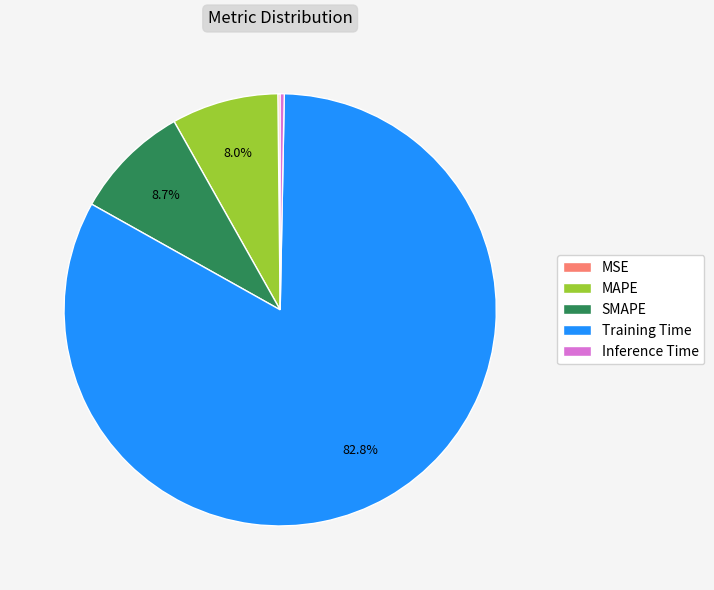

Which slice is the largest?

Training Time